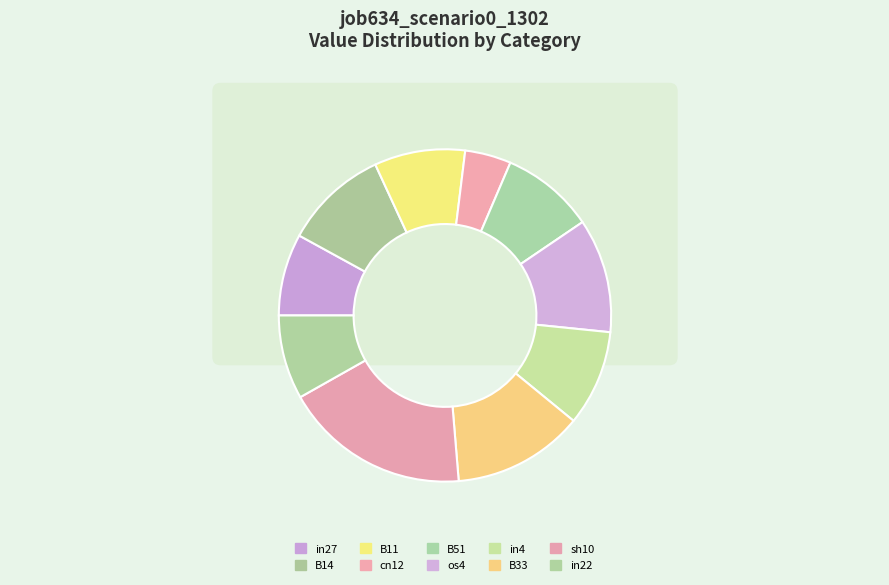

Which slice is the largest?

sh10